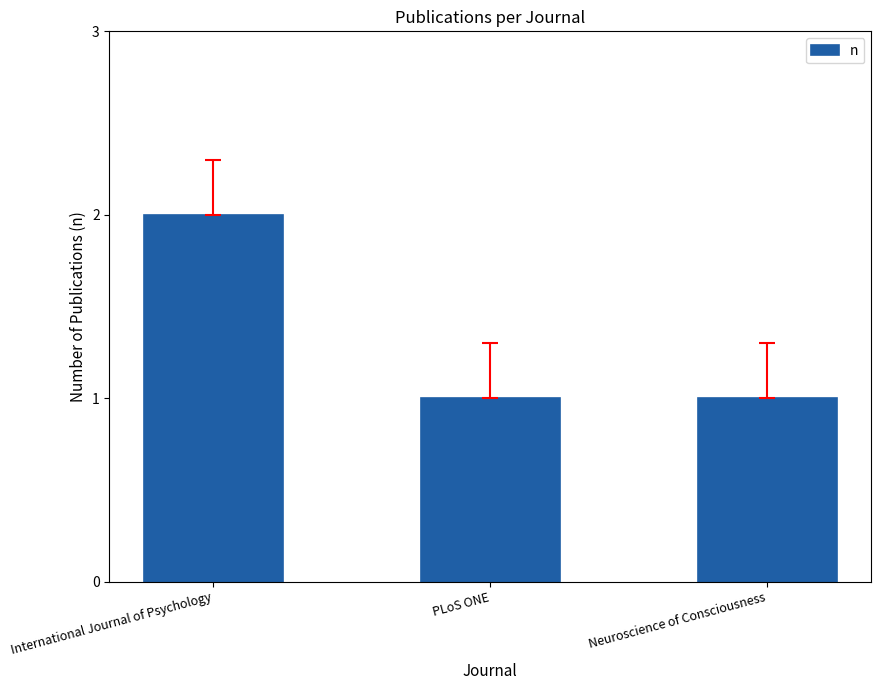

Reading left to right, what are all the values shown in this chart?

International Journal of Psychology=2	PLoS ONE=1	Neuroscience of Consciousness=1